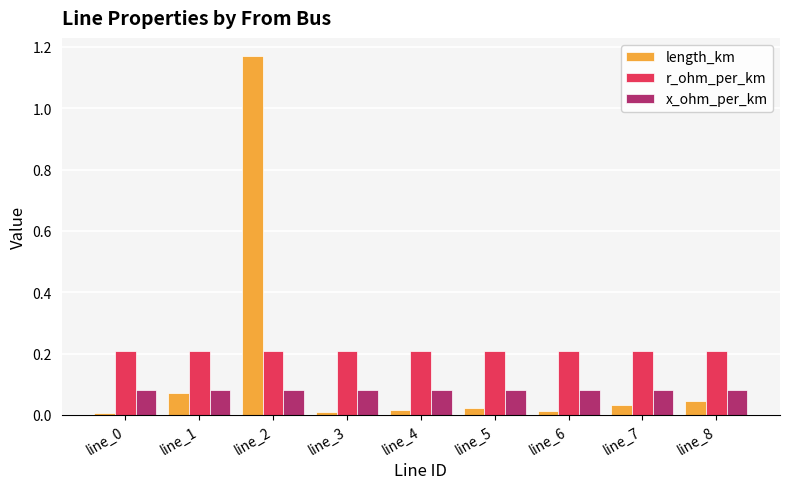

Which series has the widest spread of values?

length_km